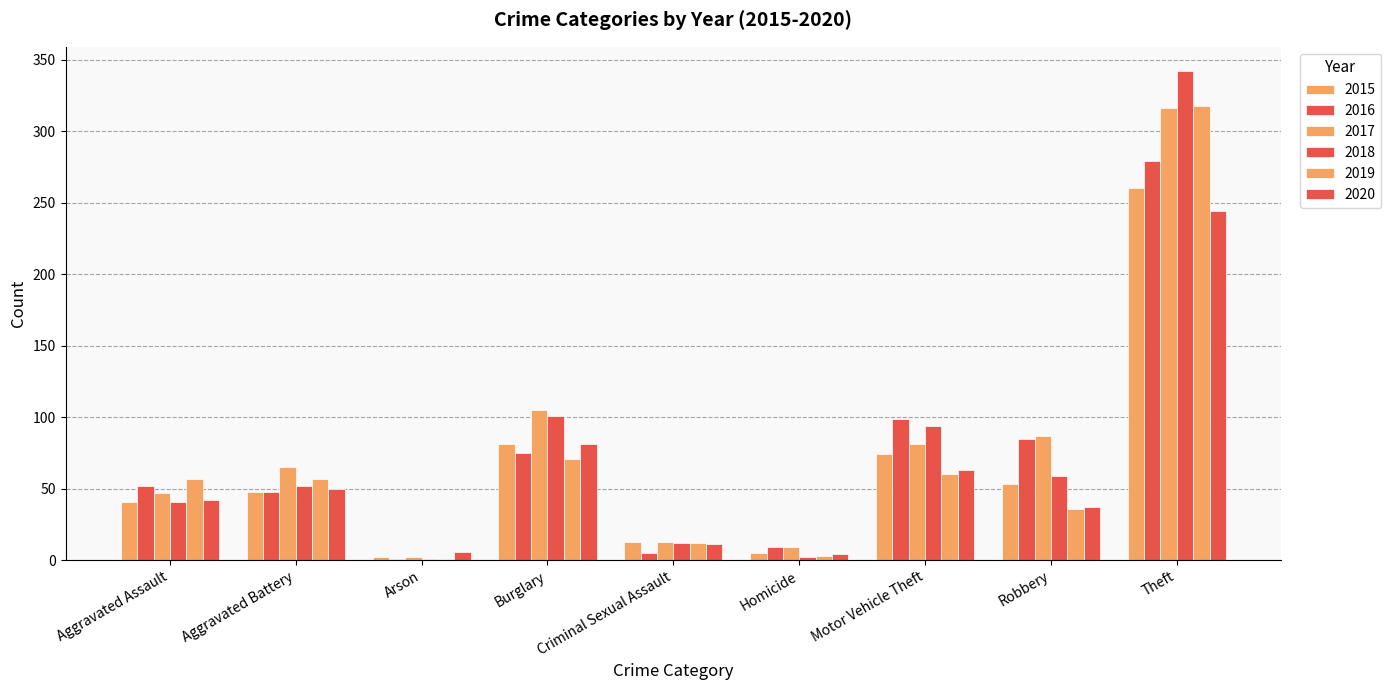

How many series are shown in this chart?

6